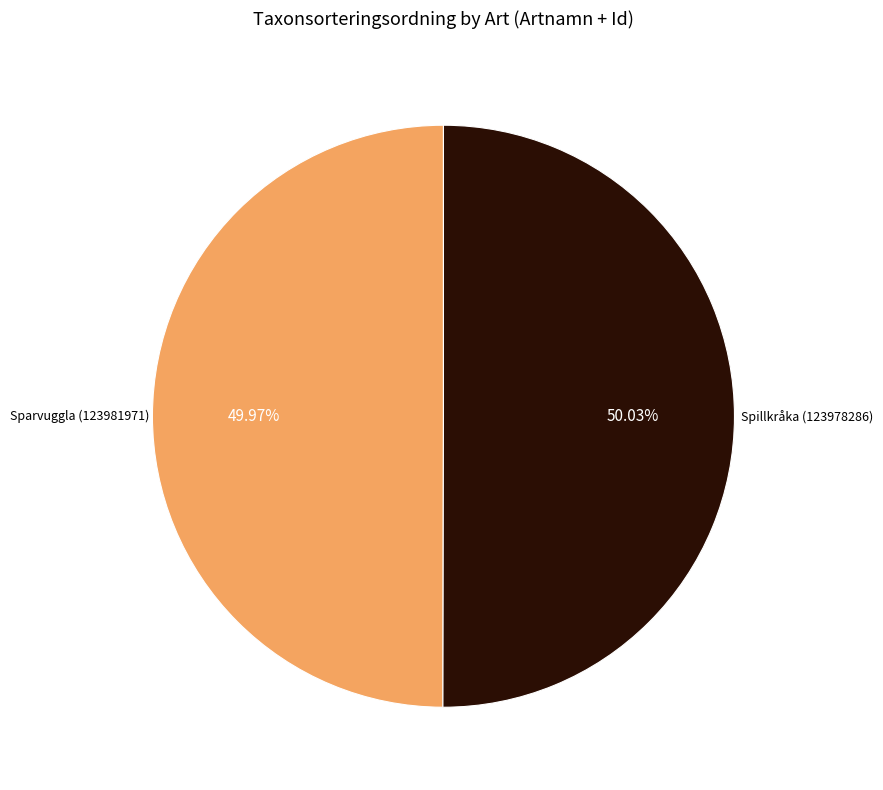

Is there a majority slice in this chart?

Yes